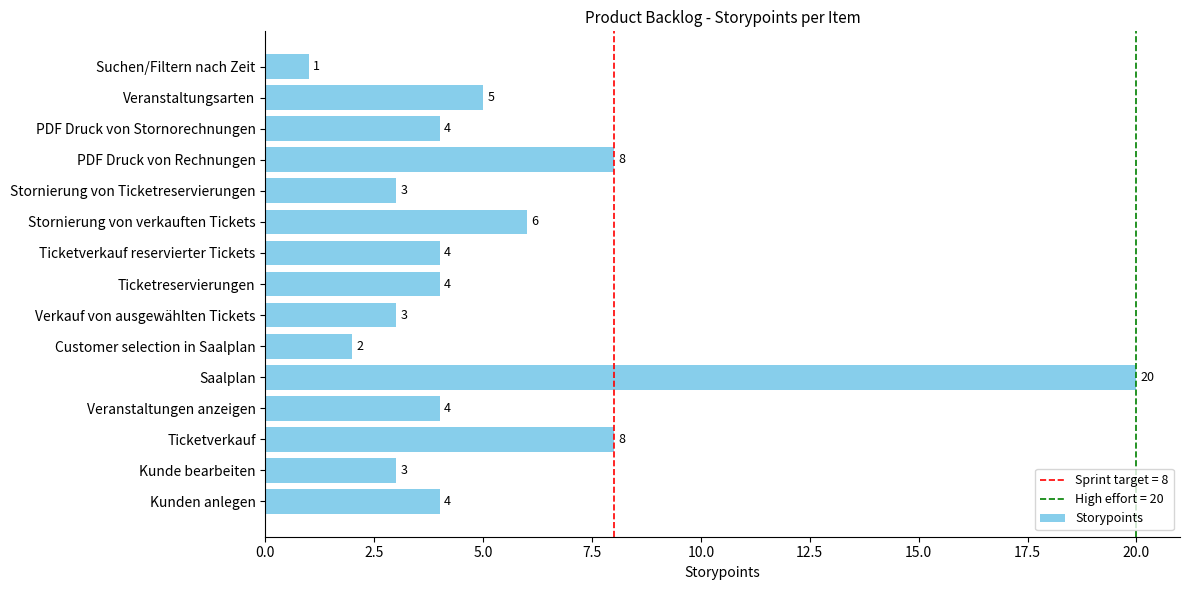

Read the value at Kunden anlegen.

4